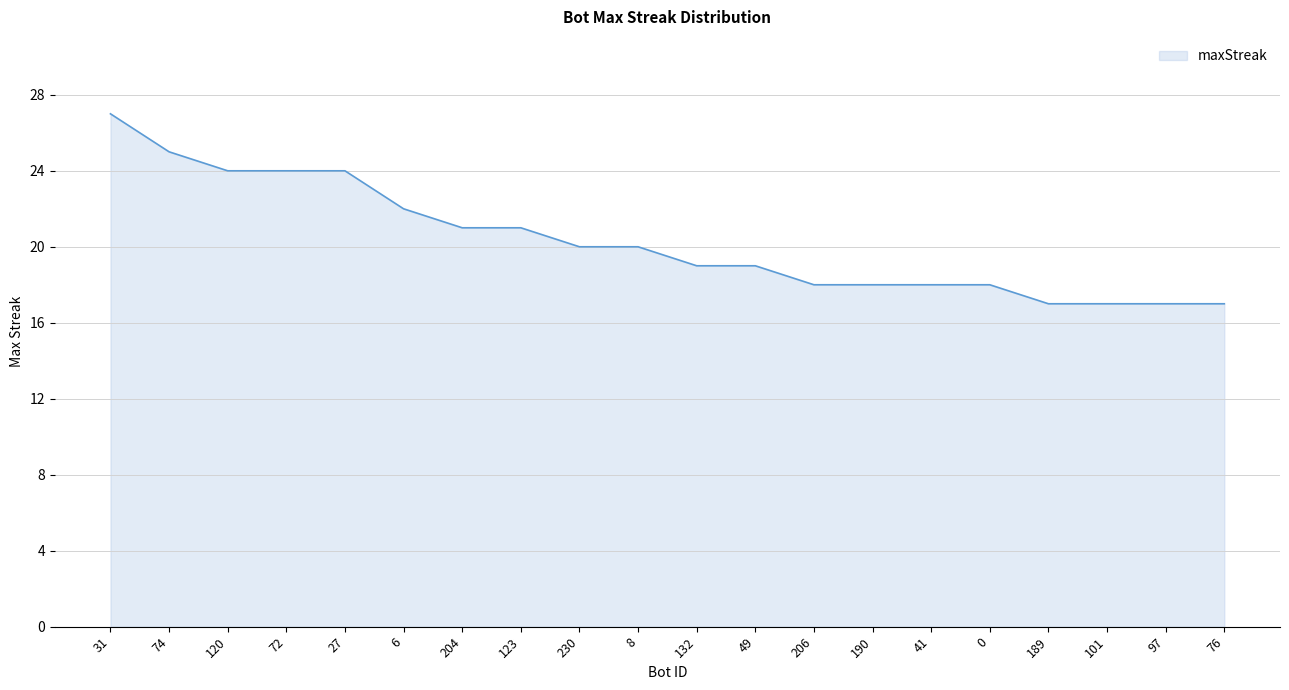

What position from the left is 190?

14